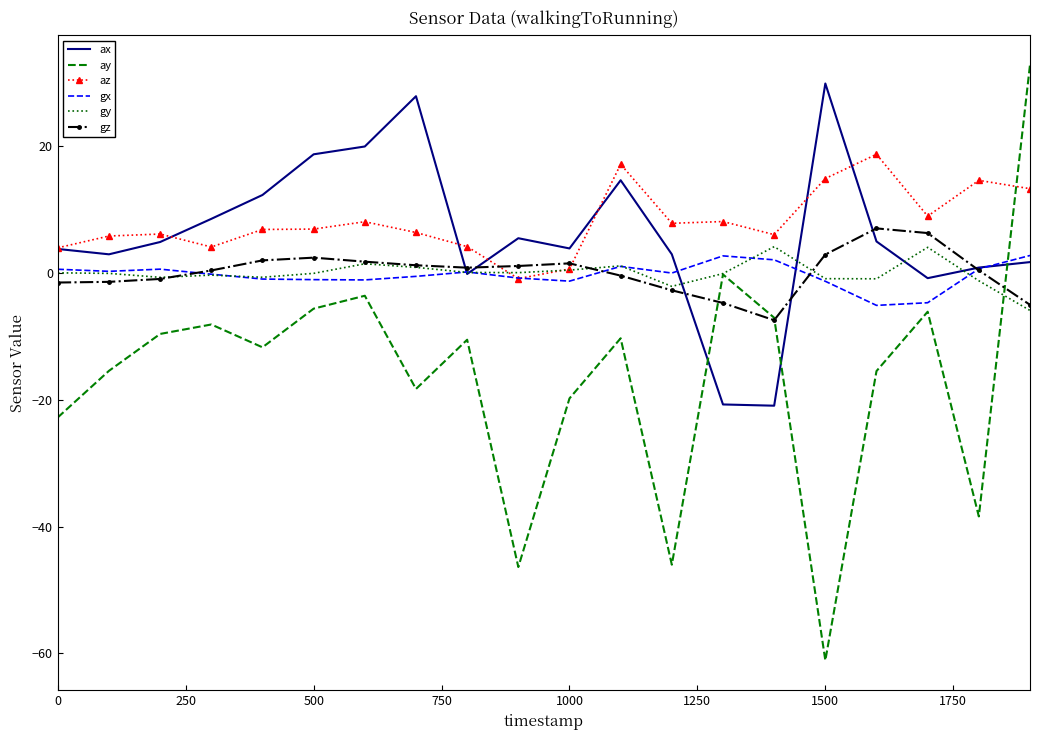

What is the maximum value shown in the chart?

32.8